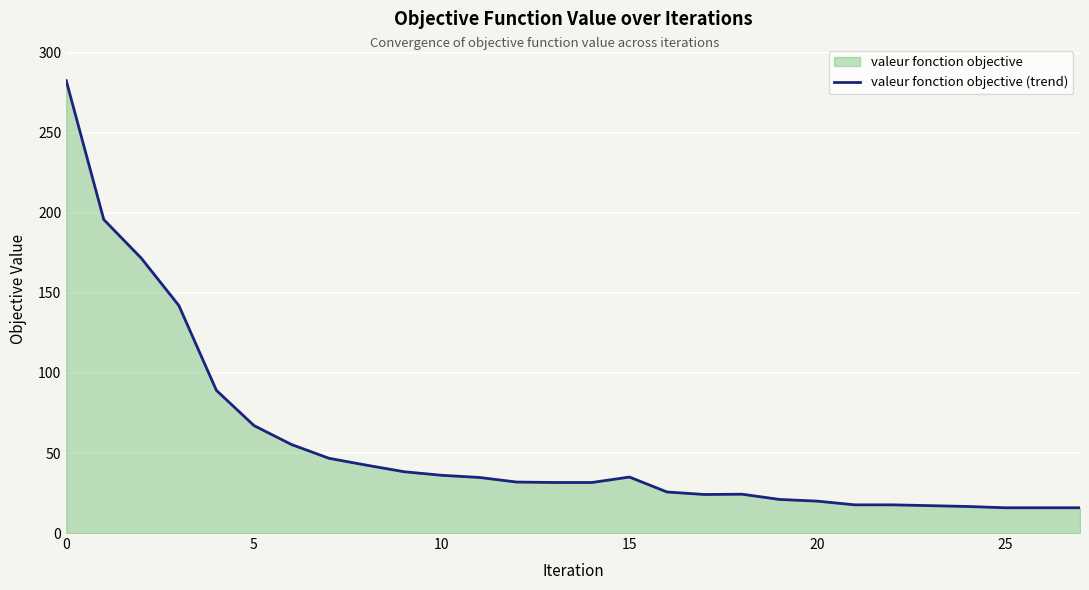

What is the smallest value displayed?

15.8